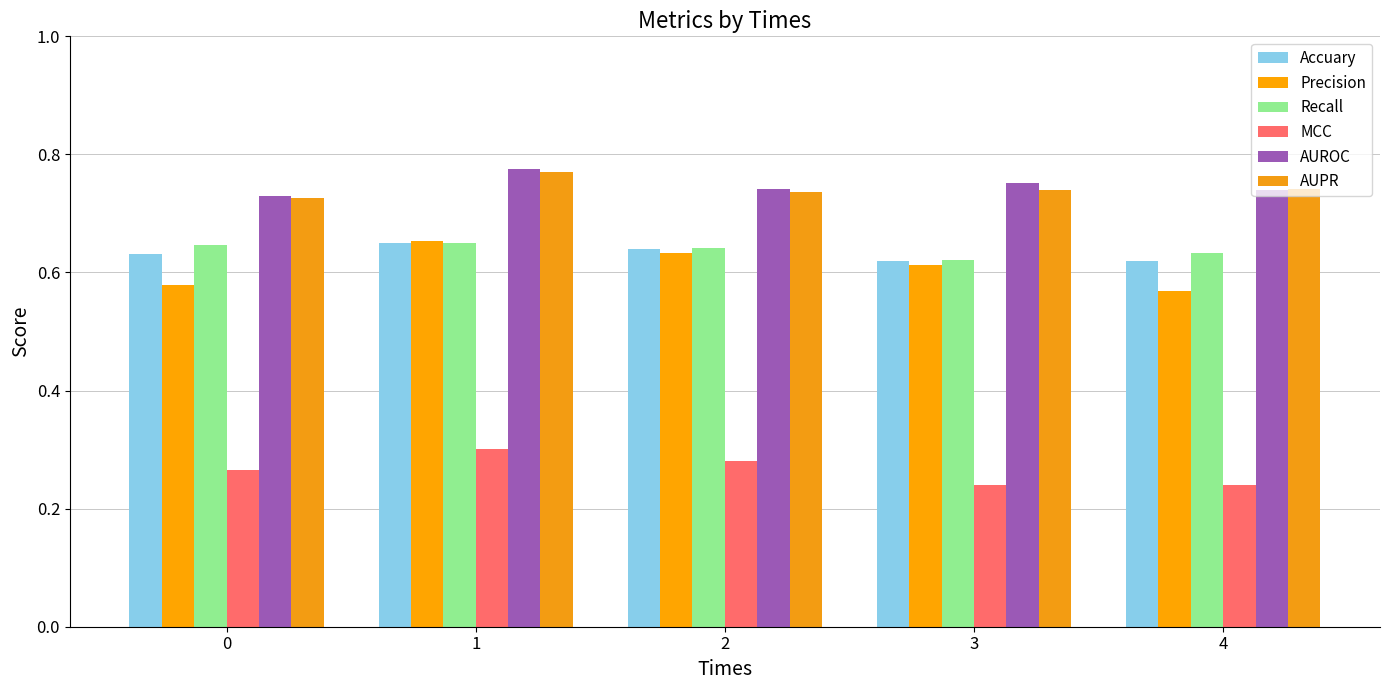

What is the difference between the maximum and minimum values in the Precision series?

0.1